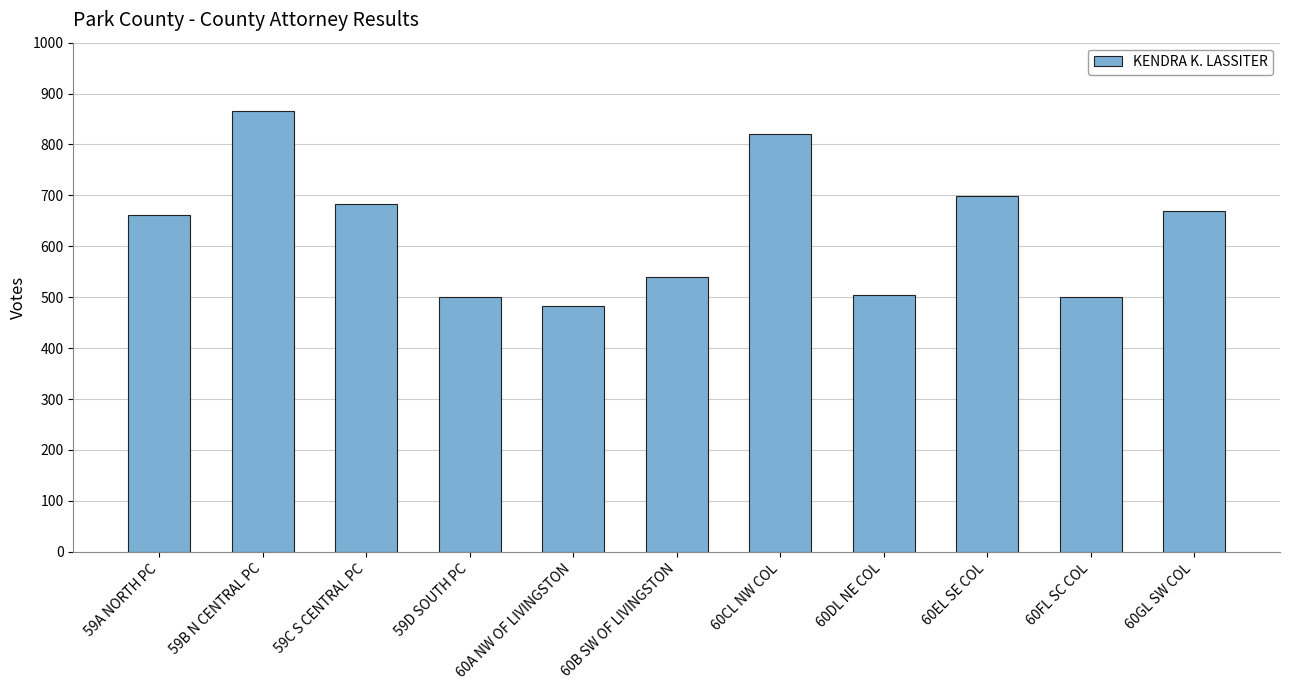

True or false: the data shows 483 at 60EL SE COL.

False